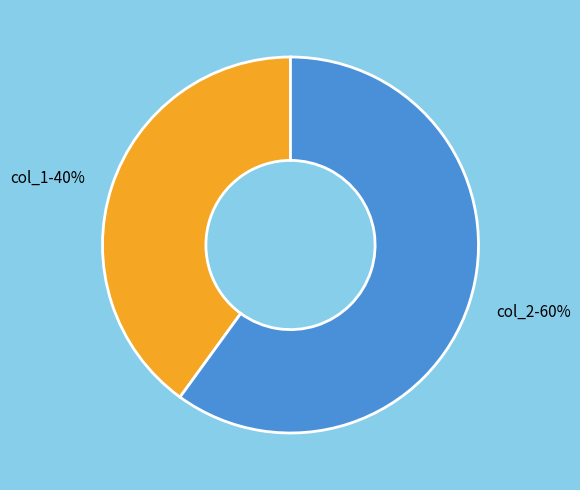

Is the sum of col_2 and col_1 greater than half?

Yes